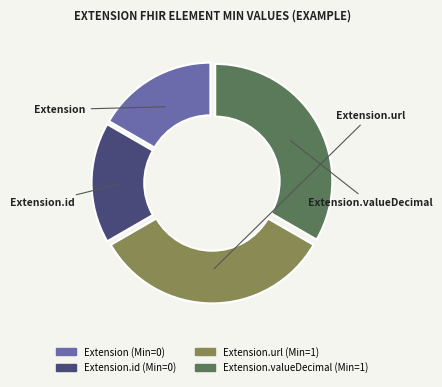

Is there any slice that represents more than half of the pie?

No